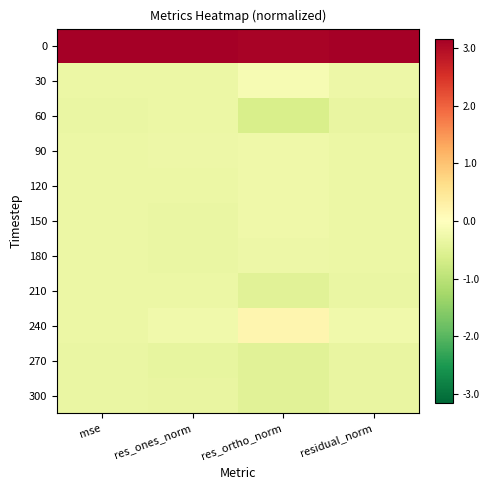

Which has a higher value, res_ortho_norm or res_ones_norm?

res_ones_norm